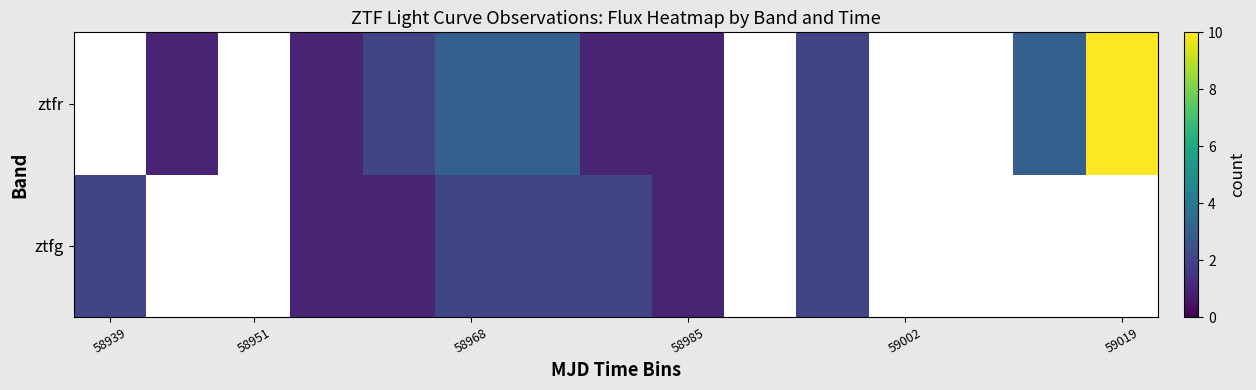

What is the difference between the maximum and minimum values in the ztfg series?

2